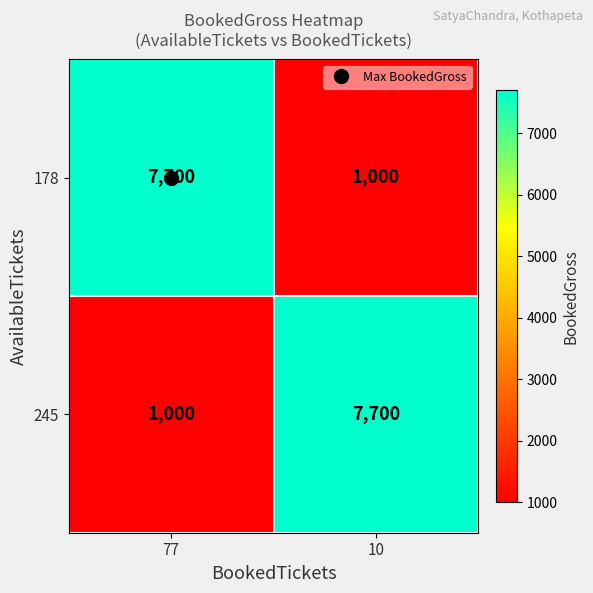

What is the difference between the maximum and minimum values in the 178 series?

6700